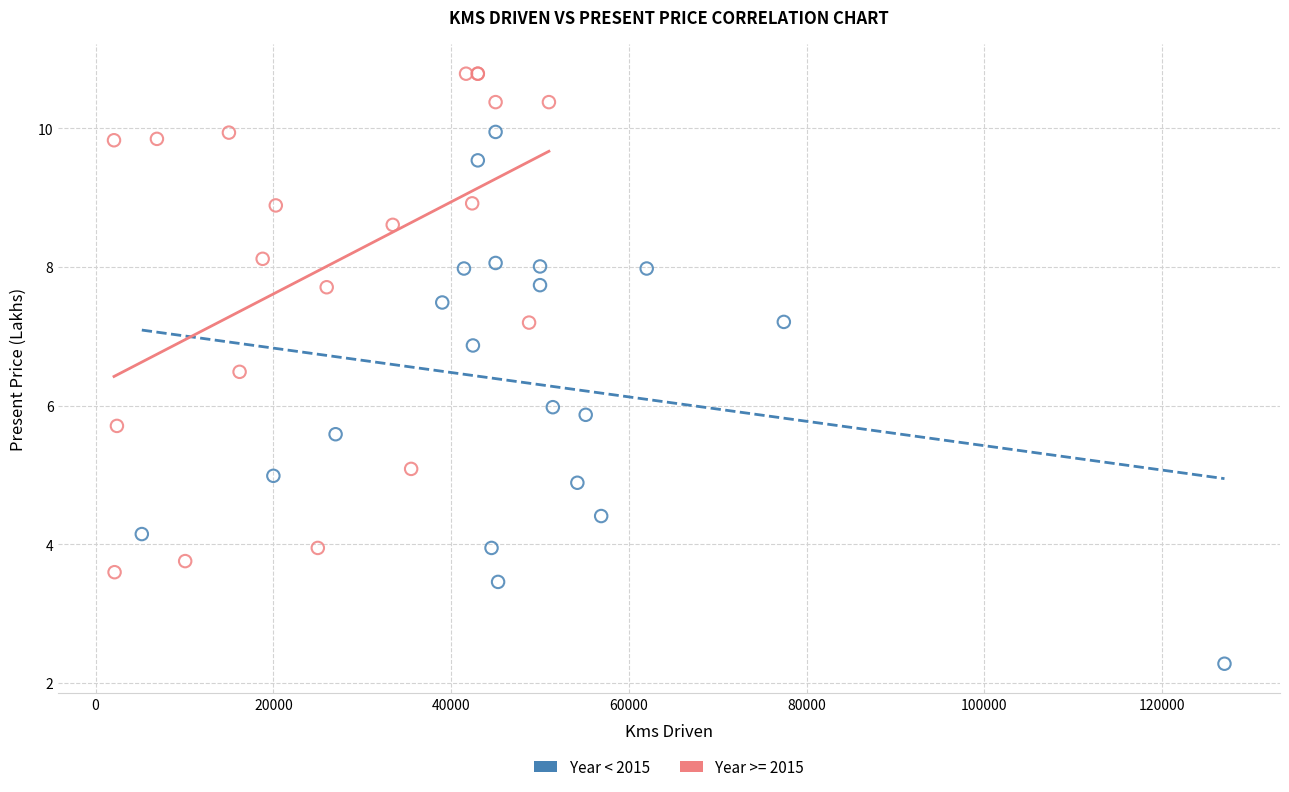

Which series contains the lowest Y value?

Year < 2015